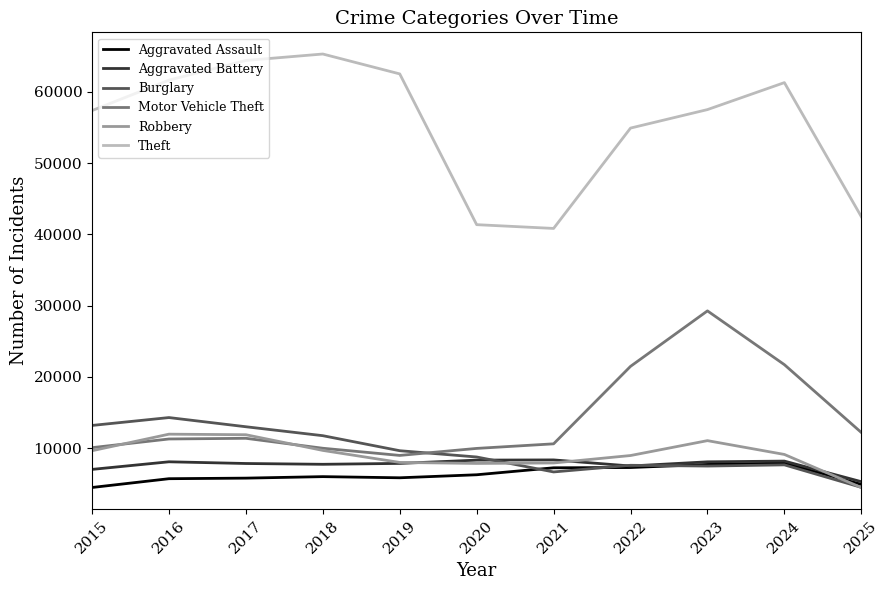

How many intersections are there between Burglary and Motor Vehicle Theft?

1